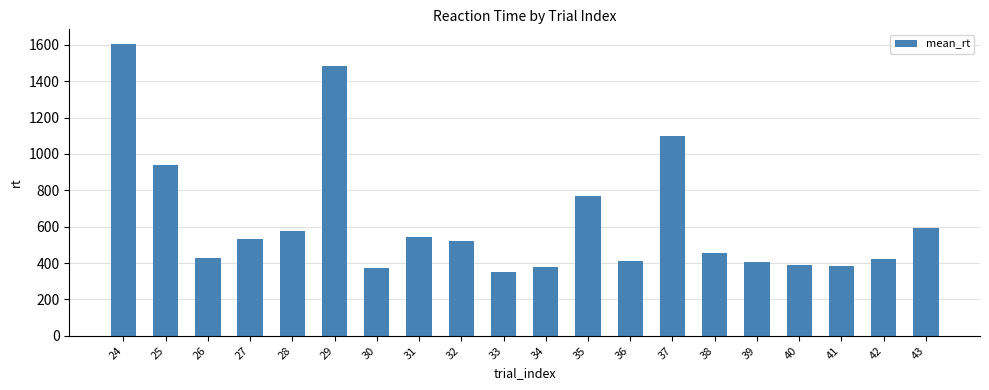

Approximately how many times larger is the value at 41 compared to 35?

0.5